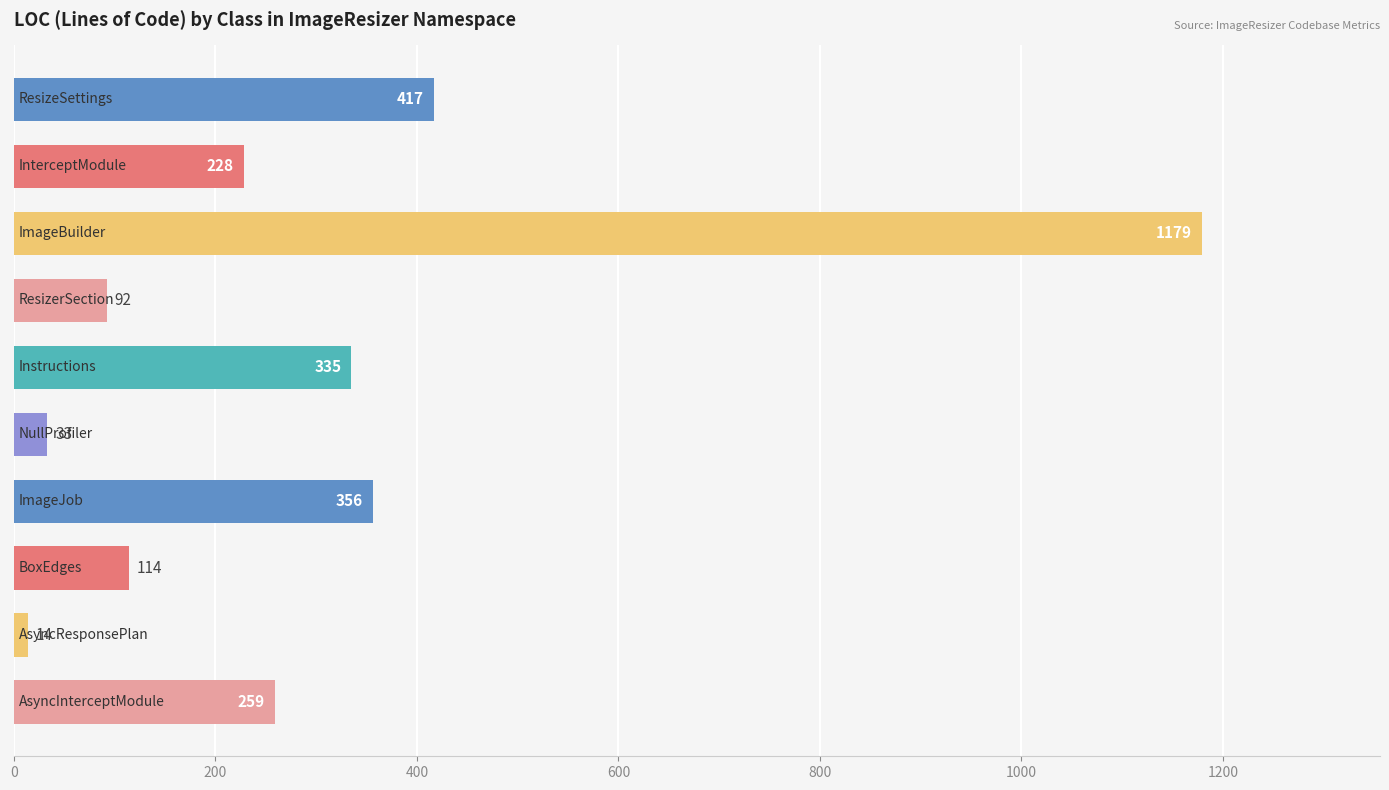

What is the greatest value displayed?

1179